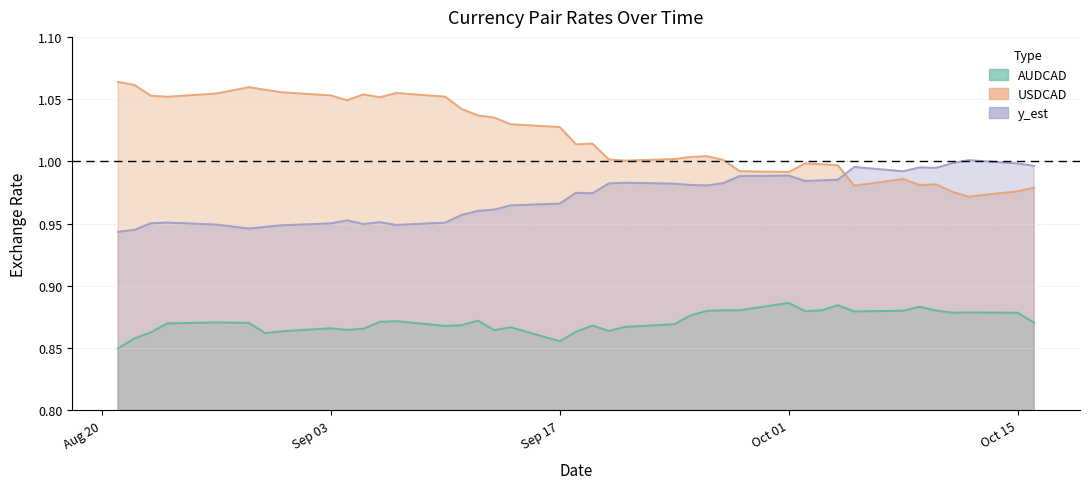

Is it true that y_est equals 1.0 at 2007-09-19?

True